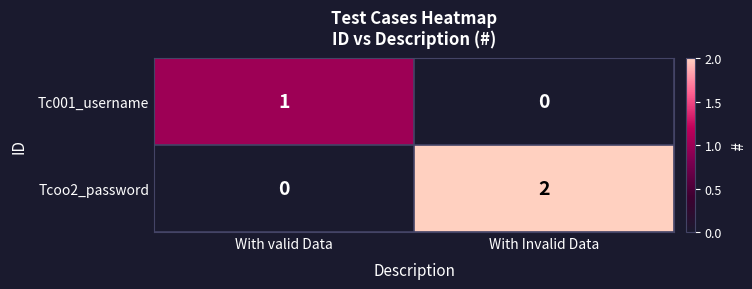

True or false: Tcoo2_password has a value of 2 at With Invalid Data.

True